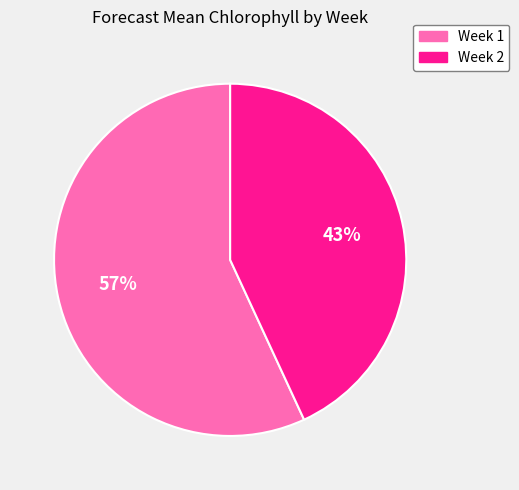

Rank the categories by value from lowest to highest.

Week 2, Week 1